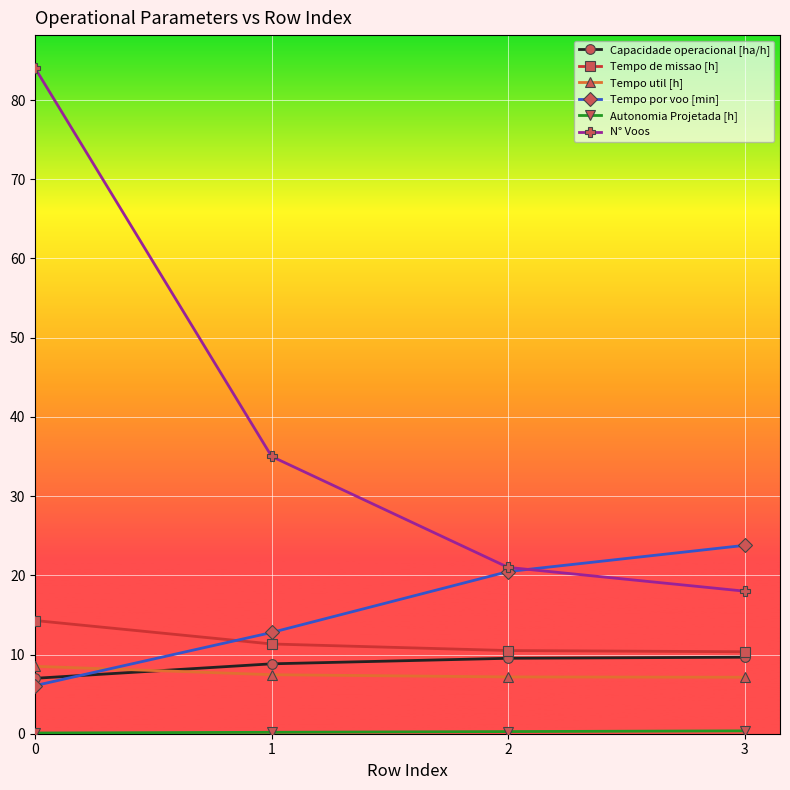

Rank the categories by N° Voos value from highest to lowest.

0, 1, 2, 3